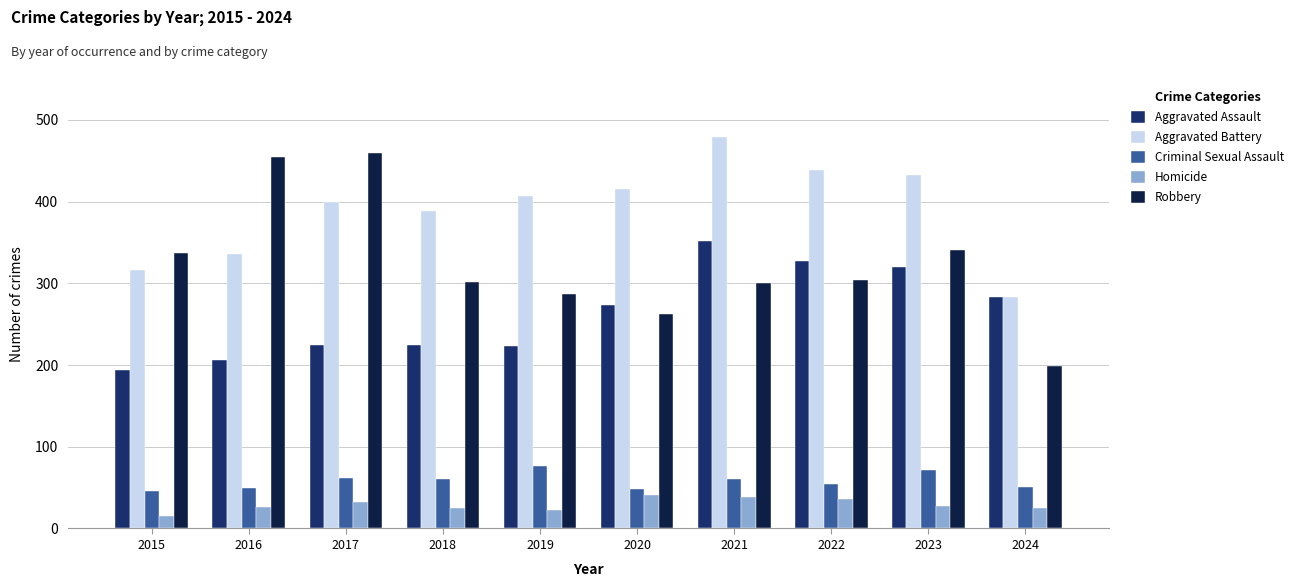

What is the minimum value shown in the chart?

15